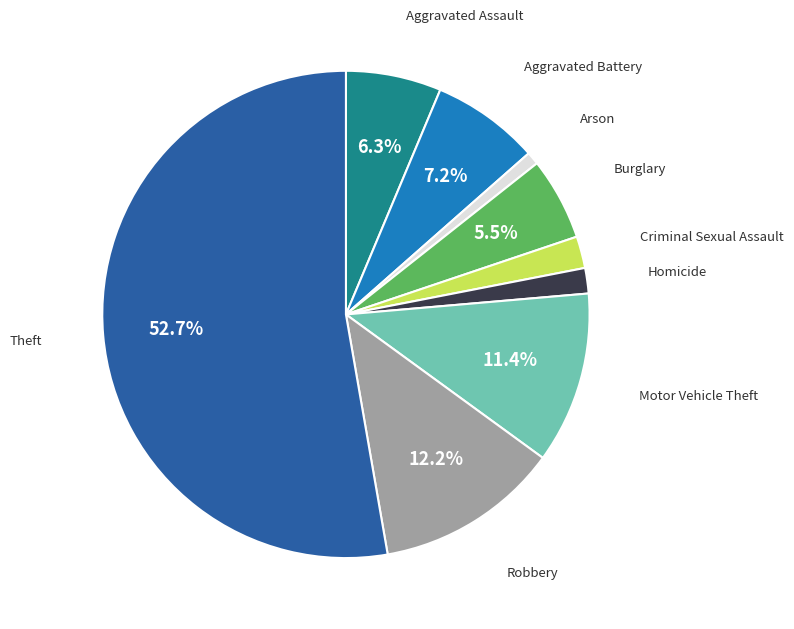

Which slice represents more than half of the pie?

Theft